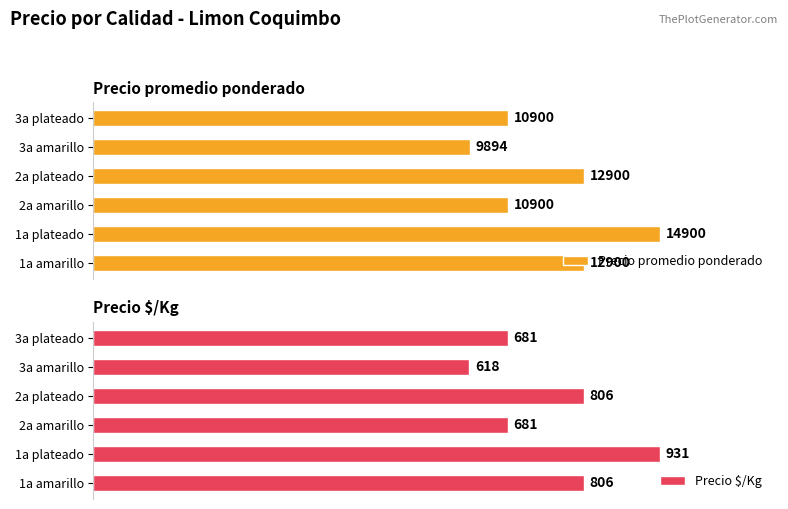

At which label does Precio promedio ponderado reach its peak?

1a plateado